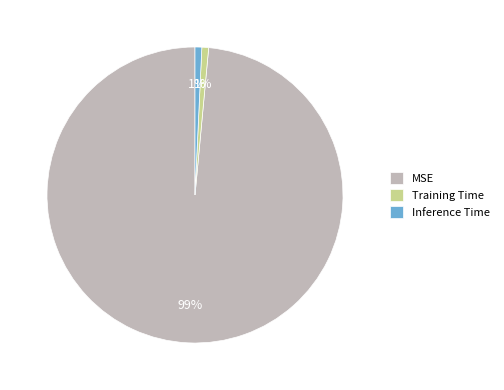

Which category has the biggest portion of the pie?

MSE